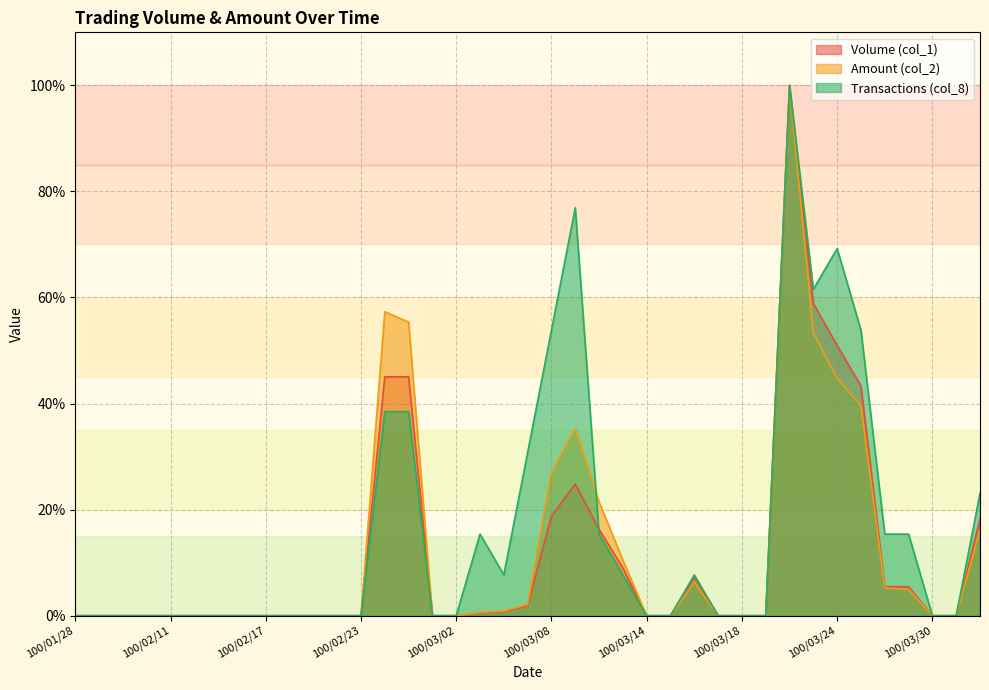

The value of Amount (col_2) at 100/02/15 is 0.0. True or false?

True